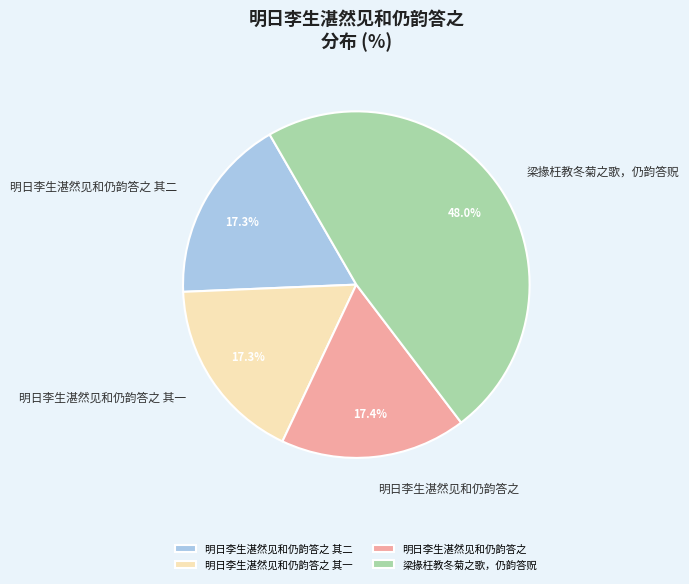

To the nearest percent, what is the difference between the largest and smallest slice percentages?

31%